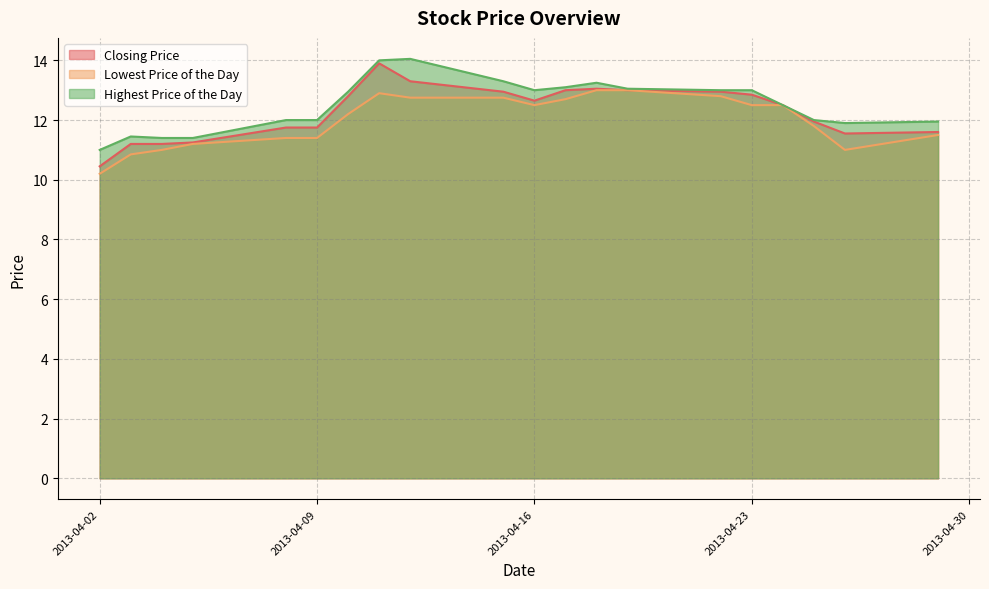

At which label is Closing Price closest to 12?

20130425